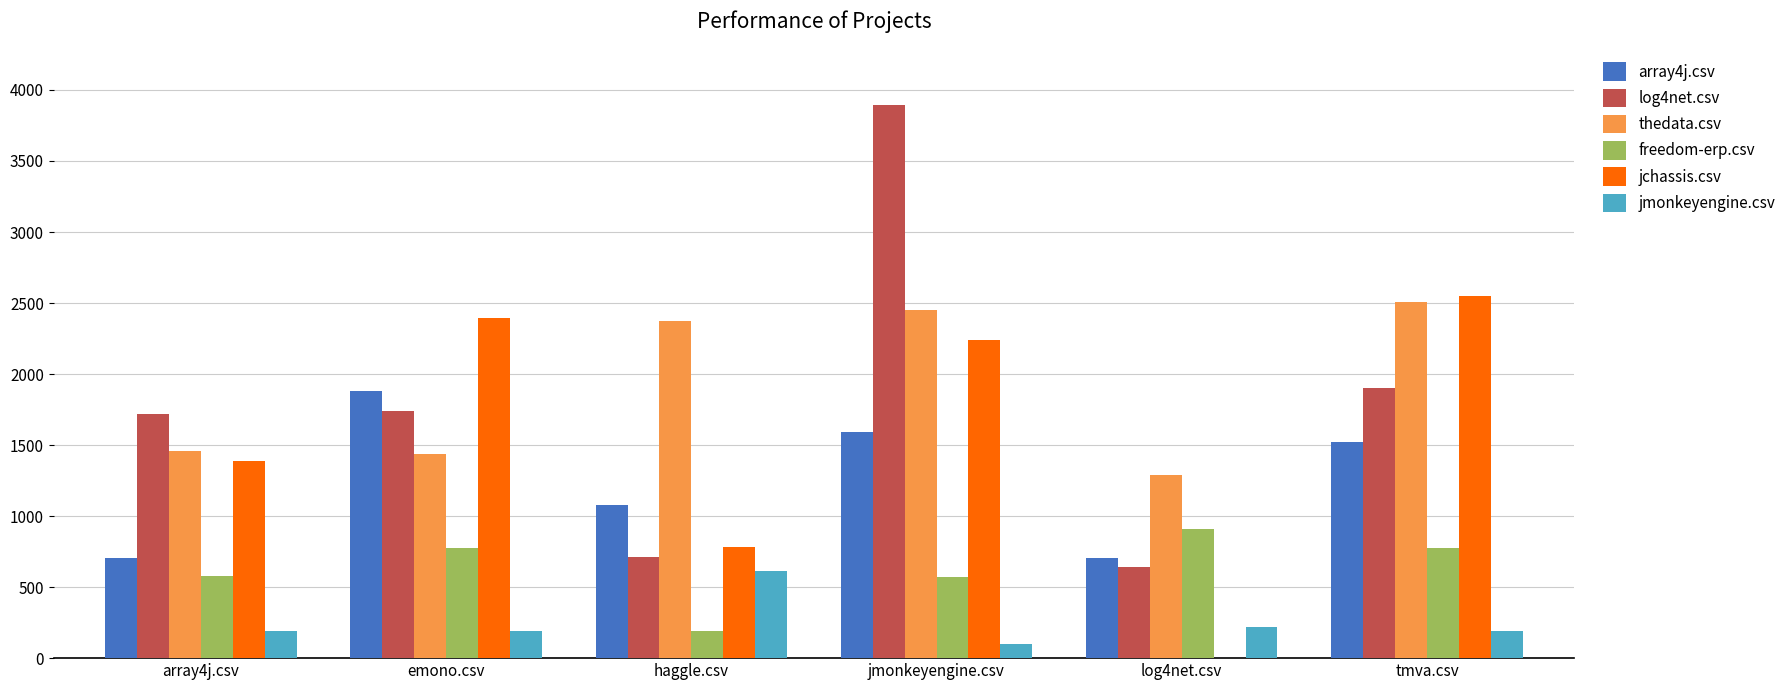

Are the bars grouped side by side (vs. stacked)?

Yes